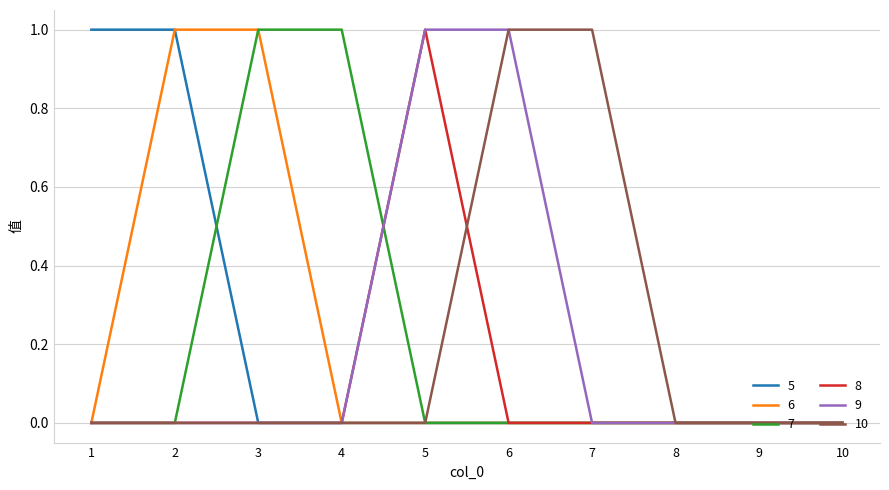

Does the chart display data point markers on the line(s)?

No